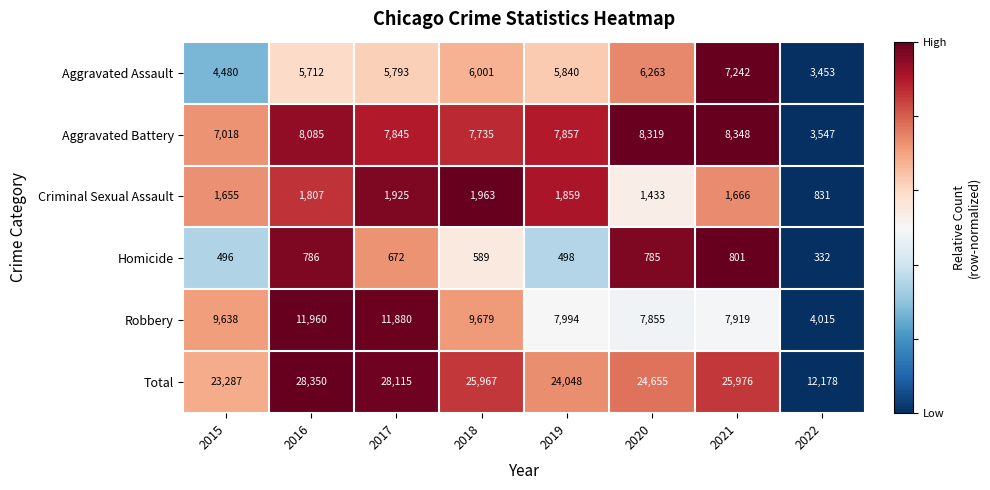

At how many categories does at least one series exceed 15417?

7